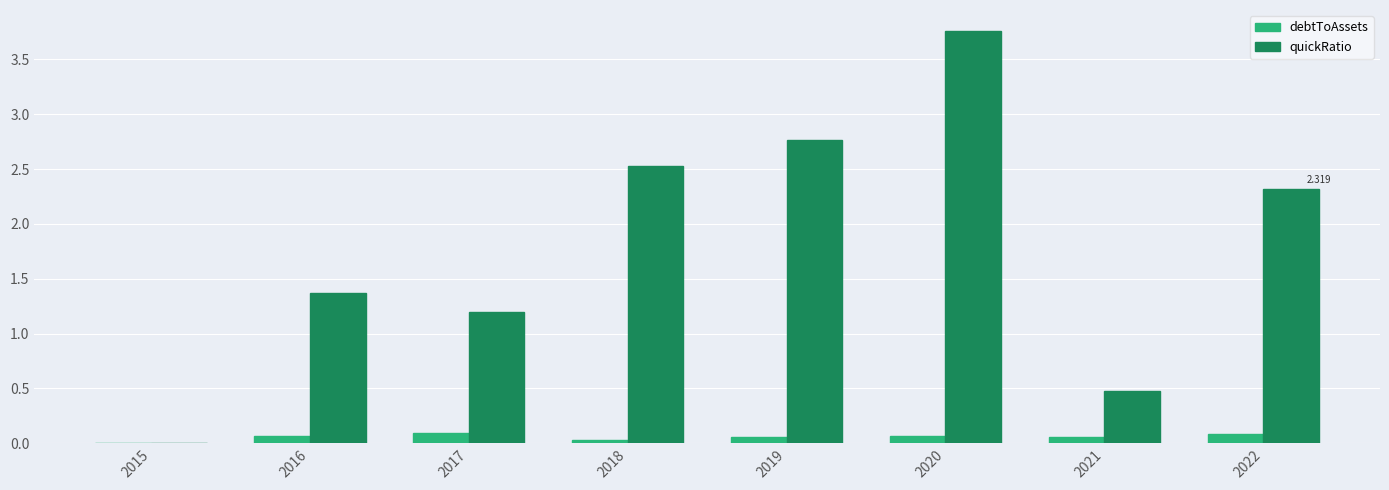

What value does the debtToAssets series have at 2021?

0.1